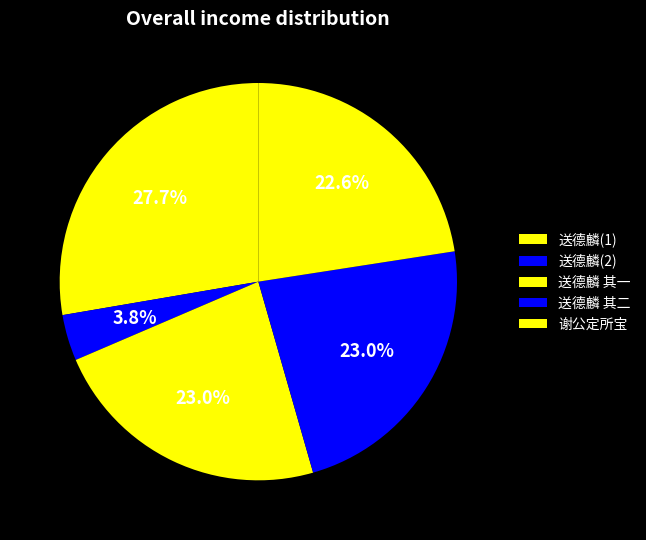

Count the number of slices in the pie.

5